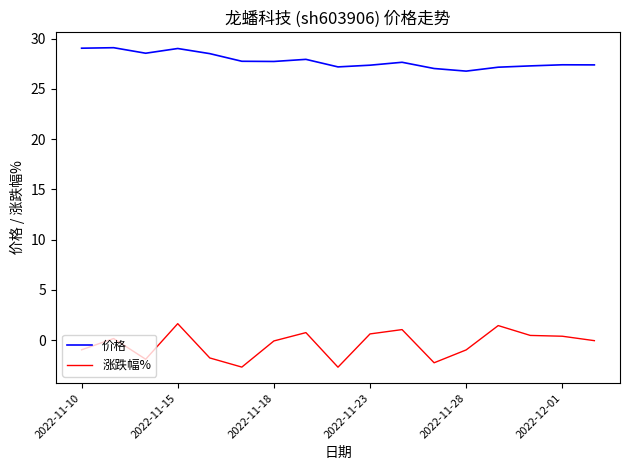

Rank the series by their maximum value, from lowest to highest.

涨跌幅%, 价格